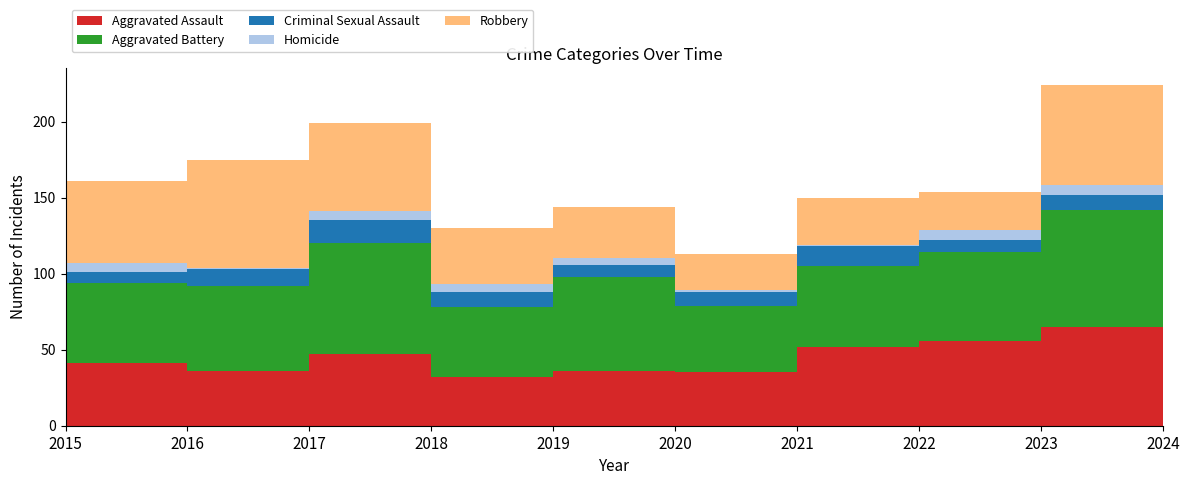

Reading left to right, what are all the values shown in this chart?

Aggravated Assault: 2015=41	2016=36	2017=47	2018=32	2019=36	2020=35	2021=52	2022=56	2023=65	2024=76
Aggravated Battery: 2015=53	2016=56	2017=73	2018=46	2019=62	2020=44	2021=53	2022=58	2023=77	2024=59
Criminal Sexual Assault: 2015=7	2016=11	2017=15	2018=10	2019=8	2020=9	2021=13	2022=8	2023=10	2024=12
Homicide: 2015=6	2016=1	2017=6	2018=5	2019=4	2020=1	2021=1	2022=7	2023=6	2024=5
Robbery: 2015=54	2016=71	2017=58	2018=37	2019=34	2020=24	2021=31	2022=25	2023=66	2024=47